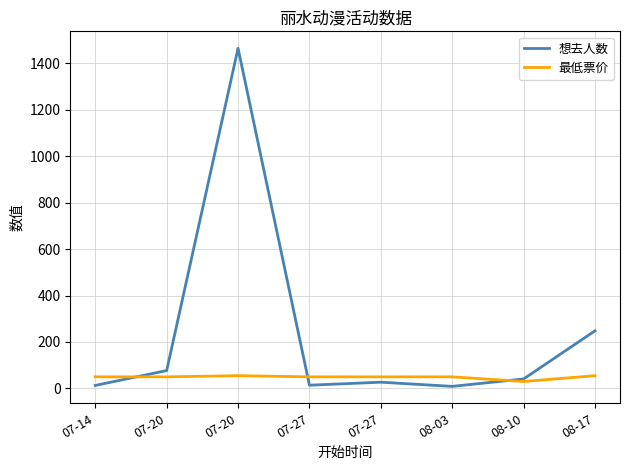

At which category does 最低票价 reach its first local valley?

08-10